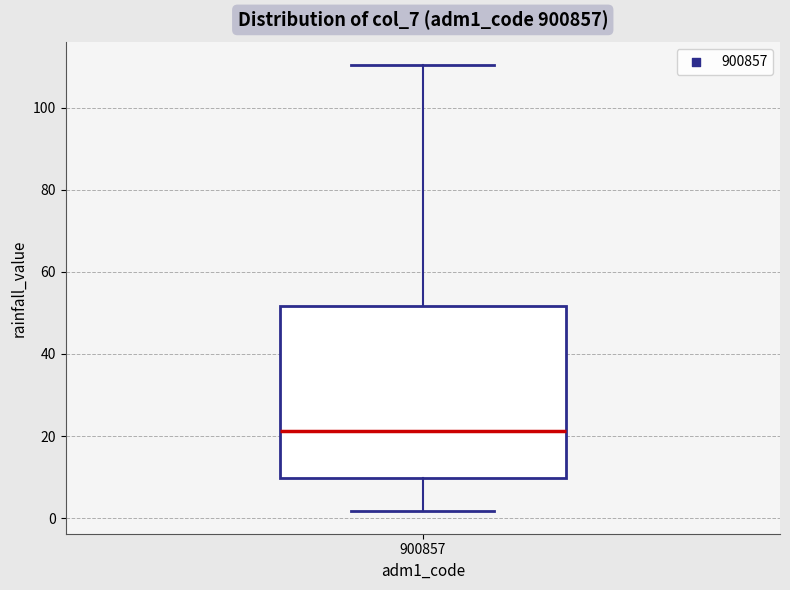

Read this box plot against the y-axis: the position of the median line, the range covered by the box, and the ends of both whiskers. The values are not printed on the chart, so give them approximately, as read against the axis.

median 22, box 10 to 52, whiskers 2 to 110